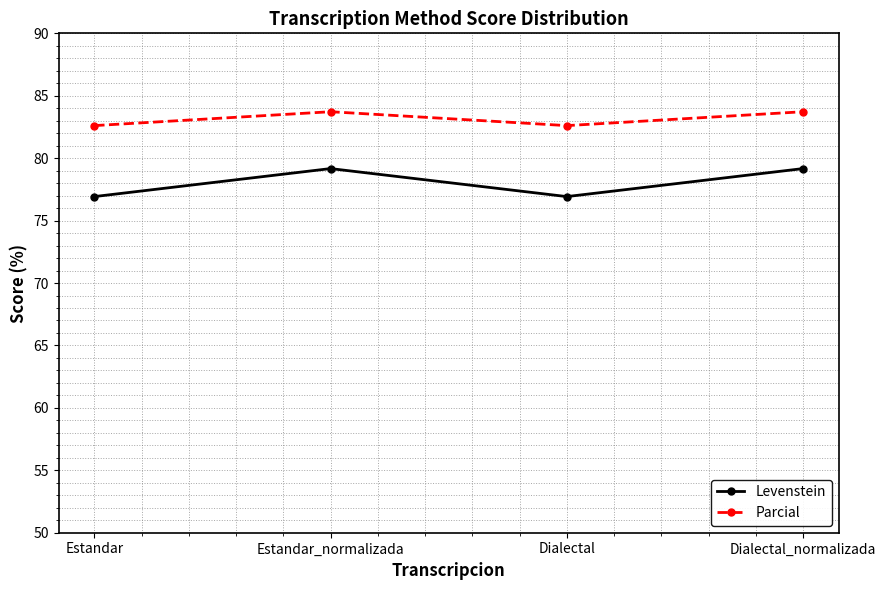

What is the spread (max minus min) of values at Estandar_normalizada?

4.6